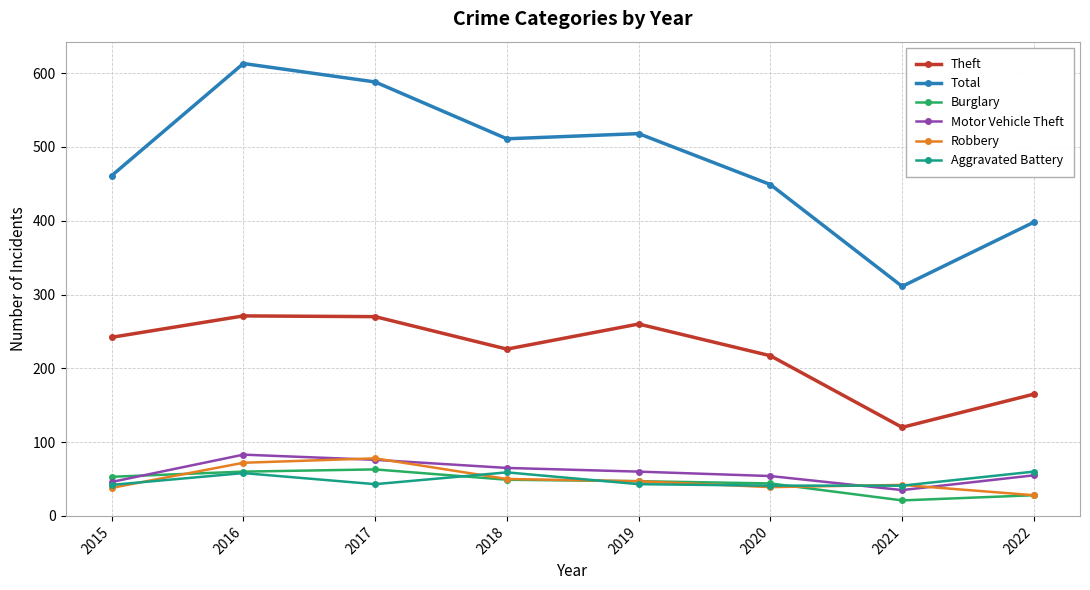

True or false: Motor Vehicle Theft and Theft cross at least once.

False